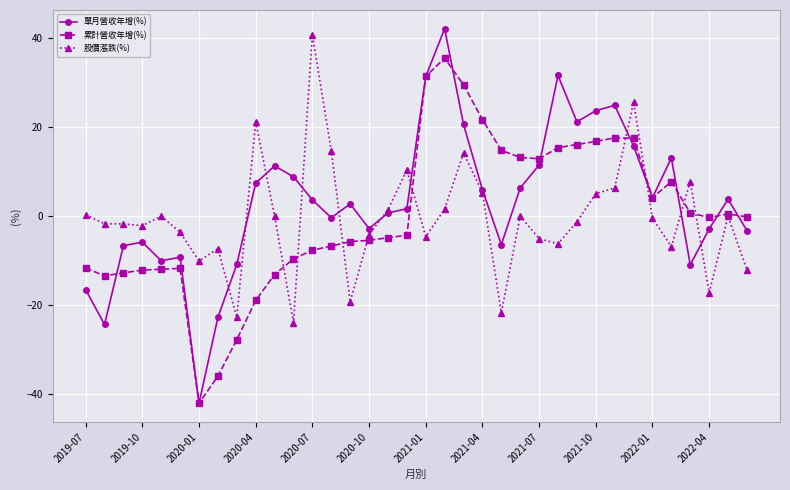

Which series has the largest range (max minus min)?

單月營收年增(%)